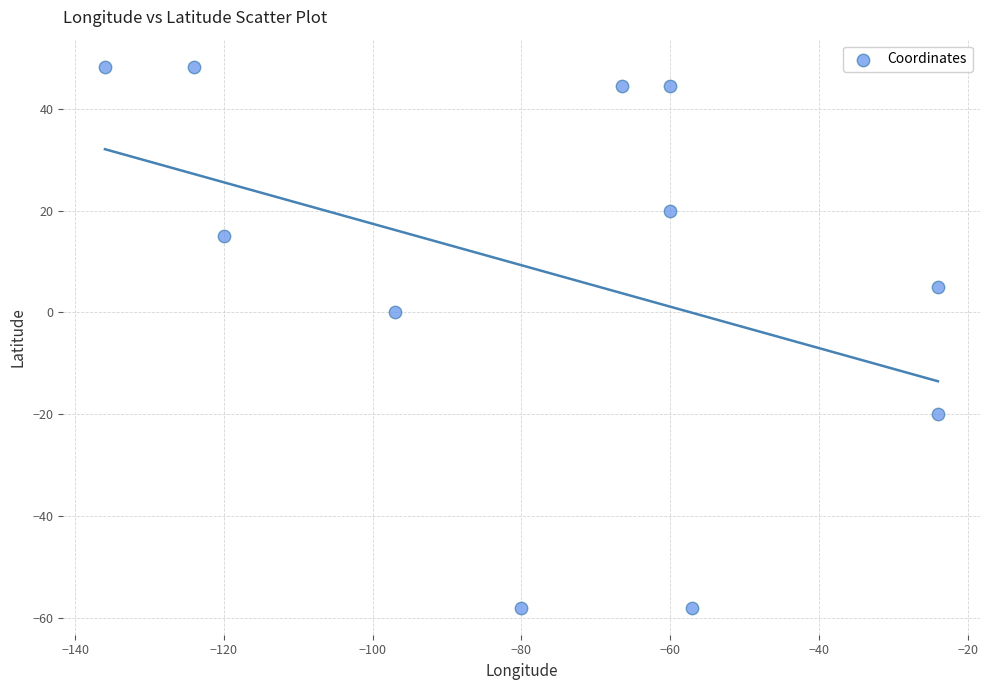

What is the average Y value?

8.1